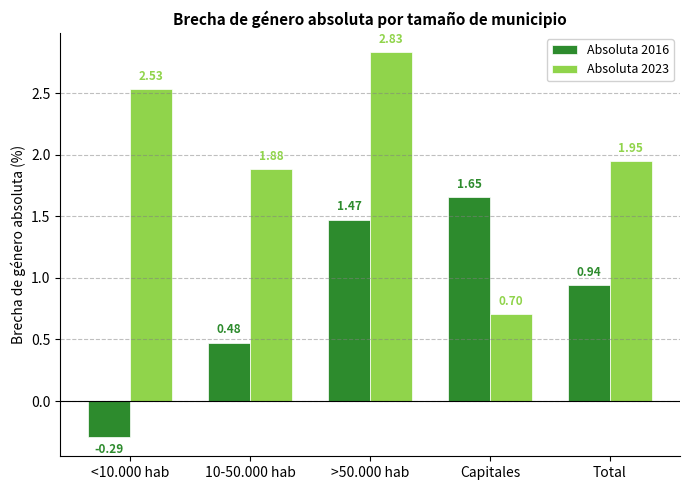

Which label corresponds to the largest value in the chart?

>50.000 hab